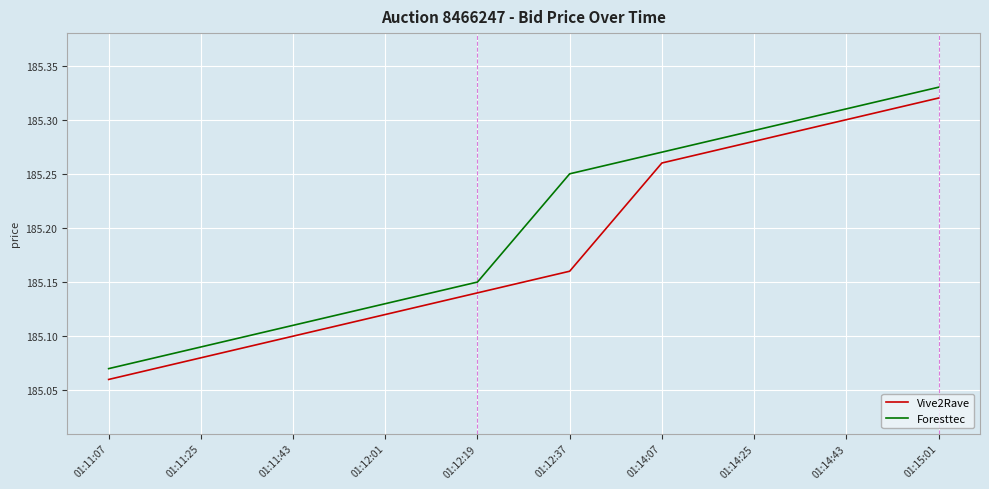

What position from the left is 01:11:43?

3